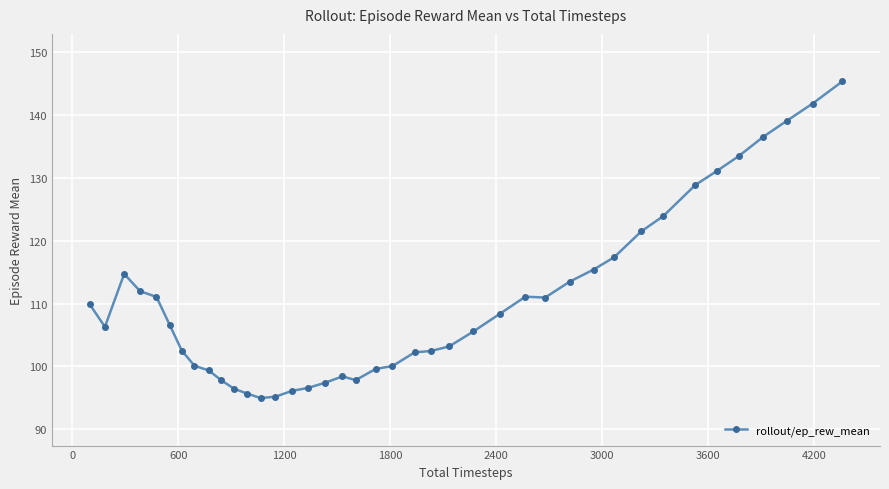

What is the sum of all values?

4419.9